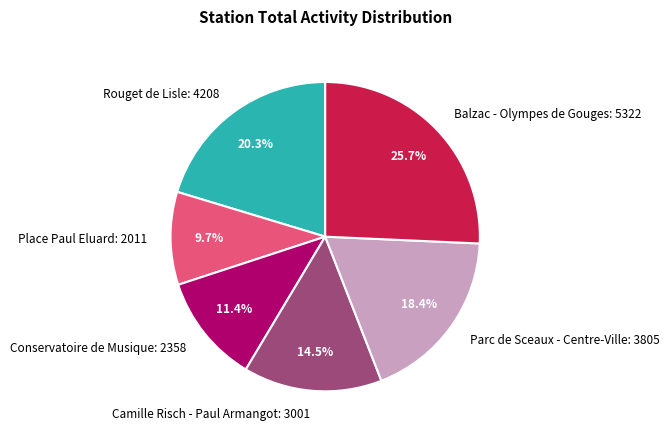

Which category has the smallest portion of the pie?

Place Paul Eluard